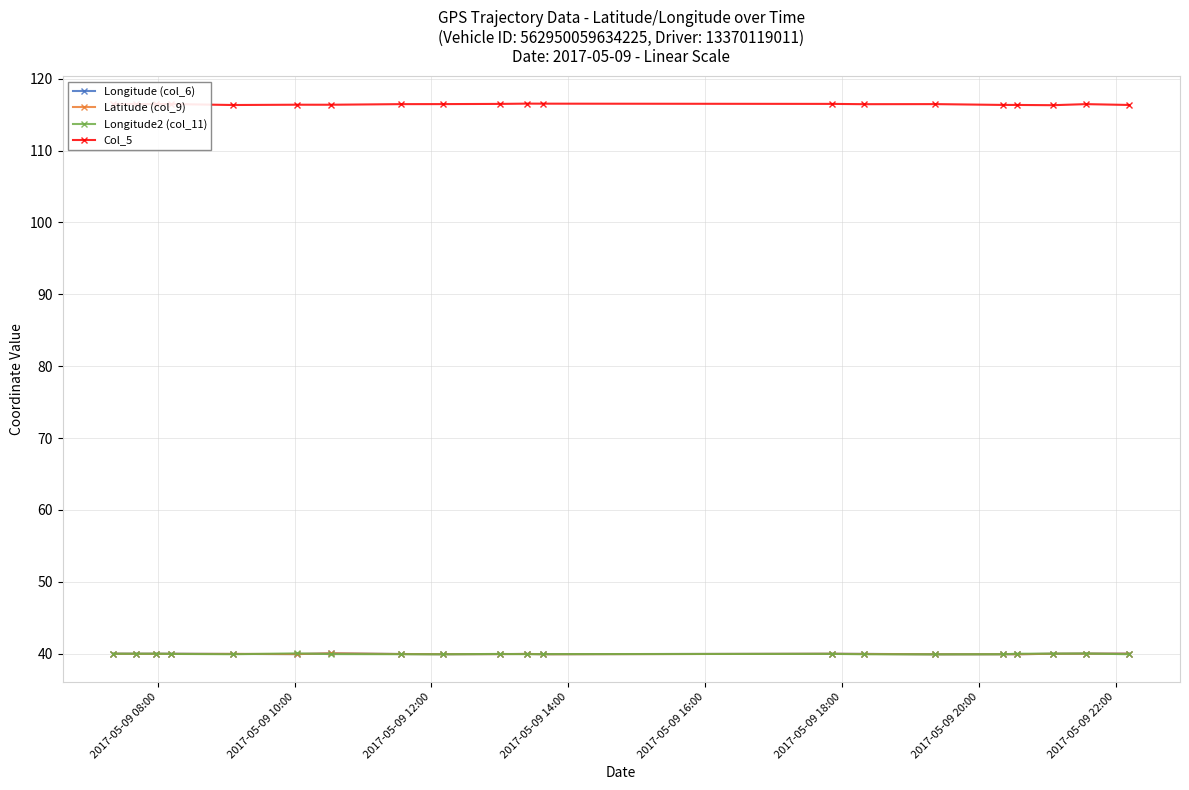

At how many categories does at least one series exceed 92?

20